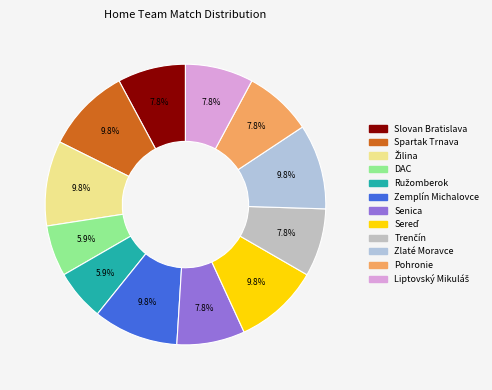

Does Žilina account for over 50% of the chart?

No